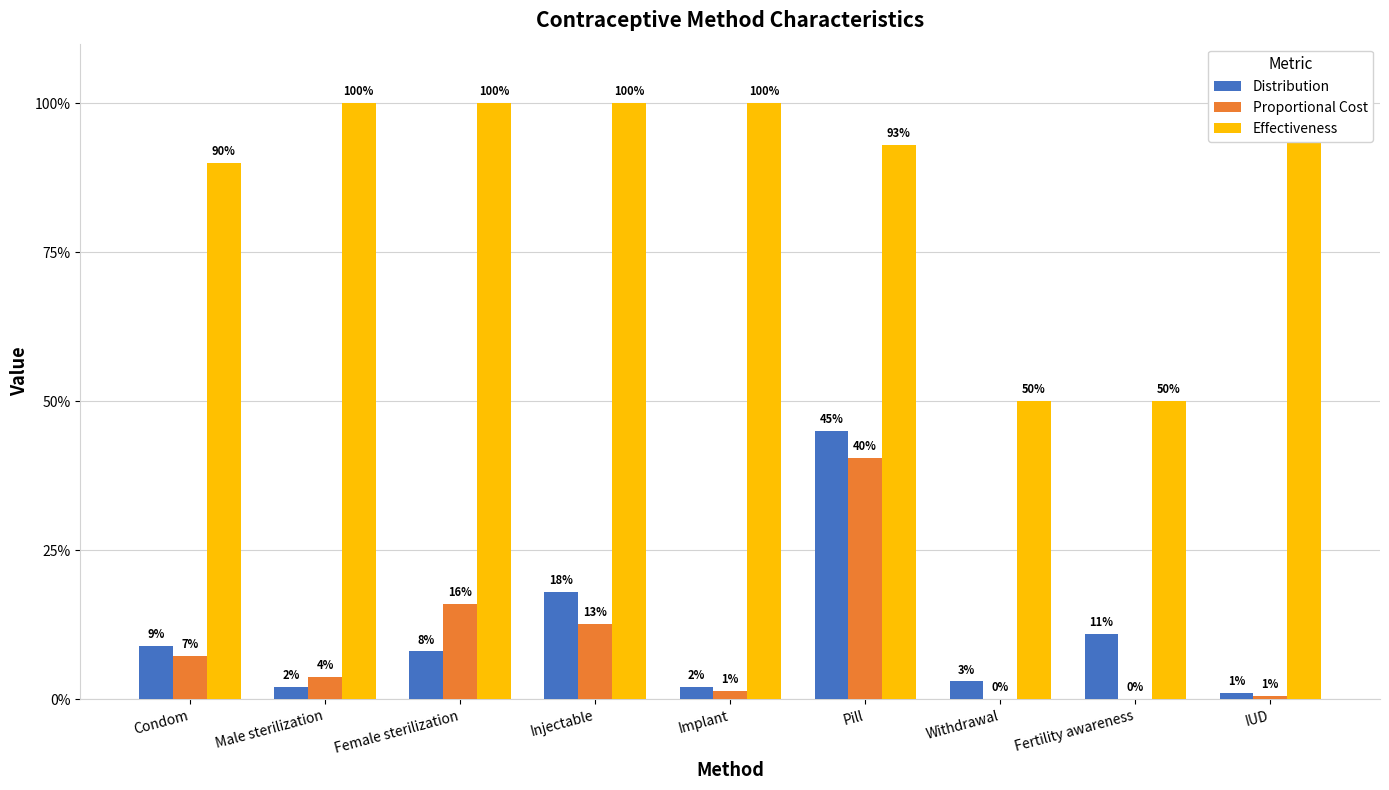

List the labels in order of Effectiveness value, largest first.

Male sterilization, Female sterilization, Injectable, Implant, IUD, Pill, Condom, Withdrawal, Fertility awareness